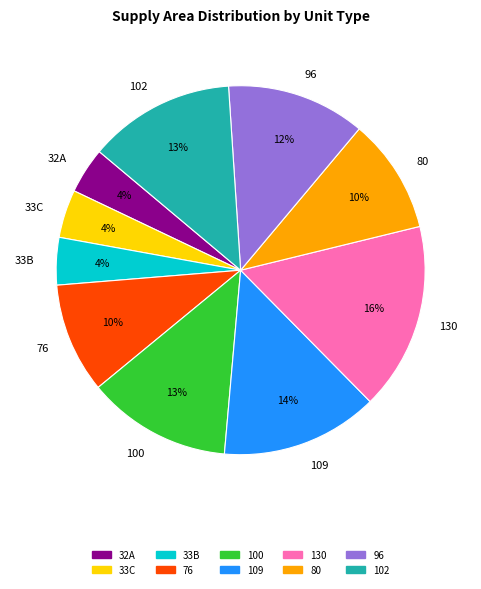

Is there a majority slice in this chart?

No